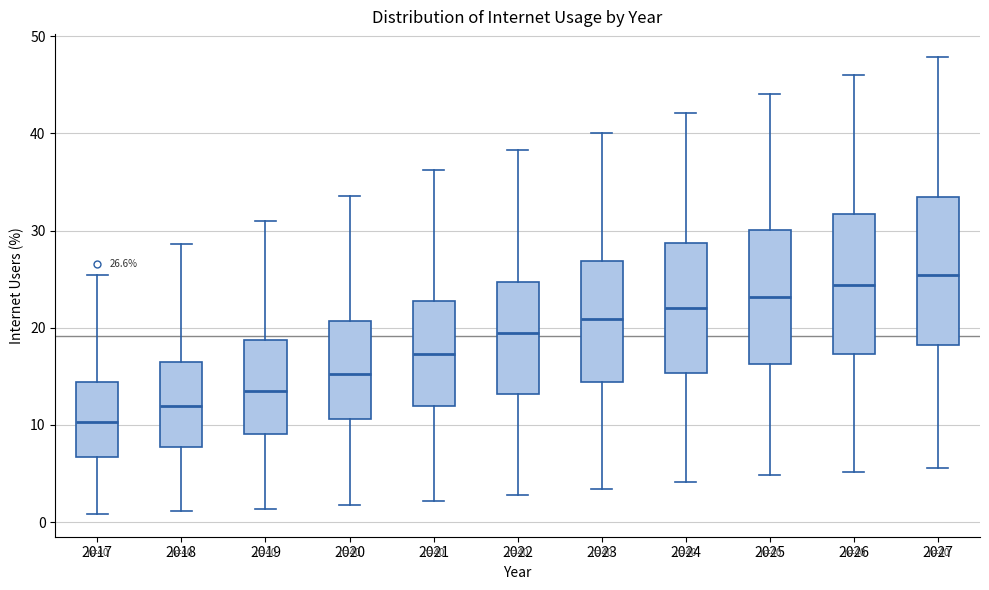

Which box has the highest median line?

2027